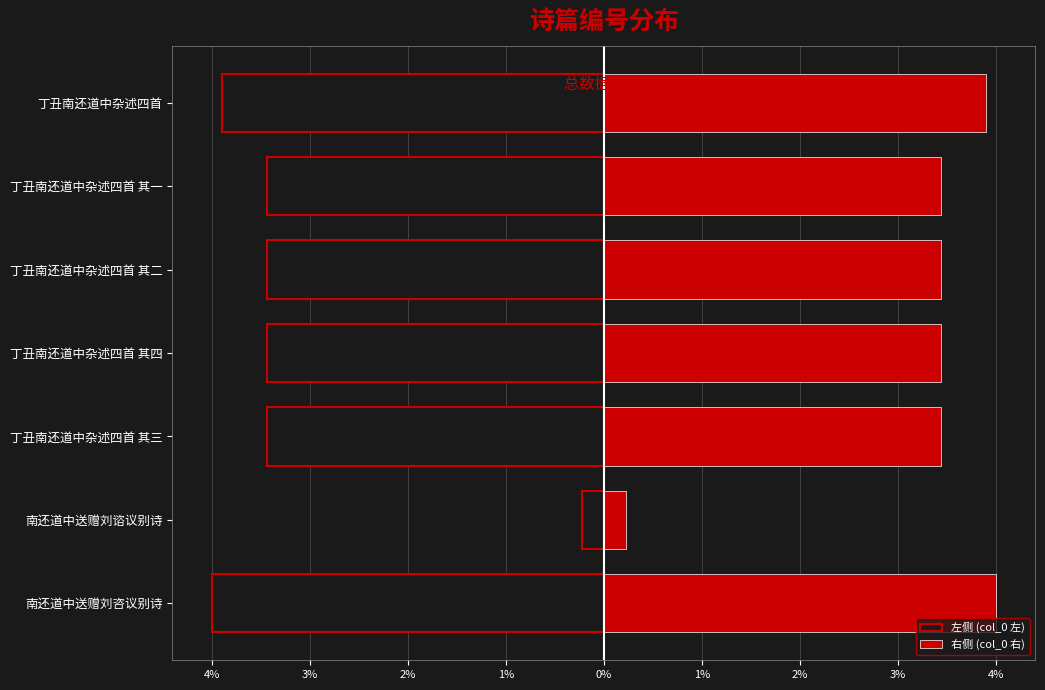

How many groups of bars are there?

7